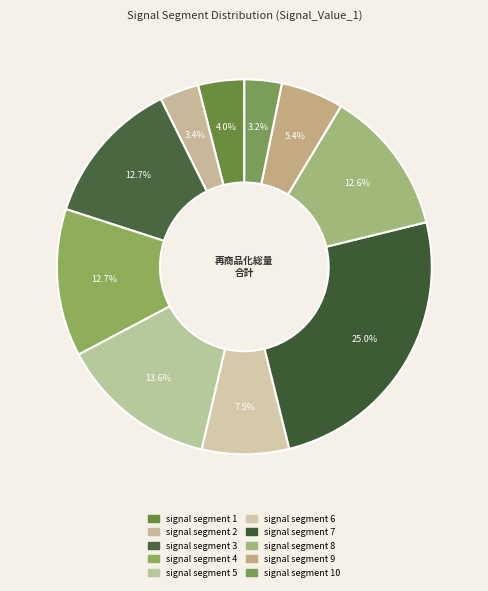

How much of the chart is everything except signal segment 1?

96.0%